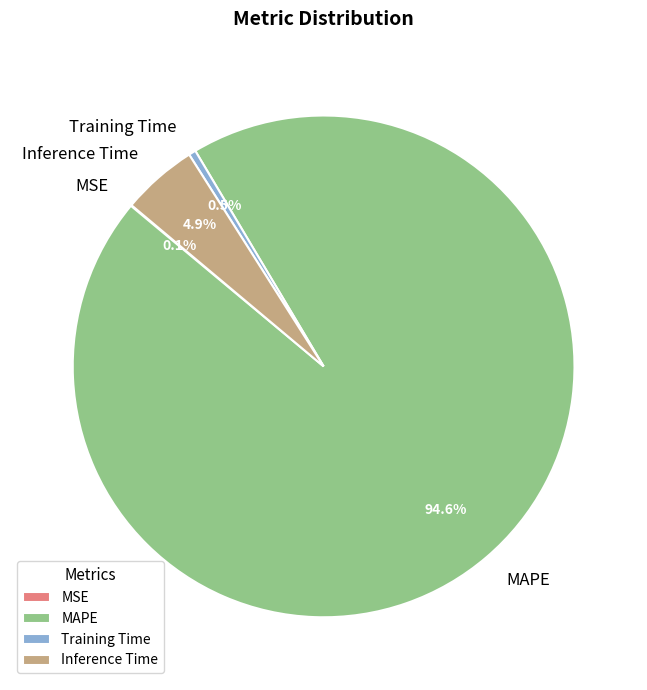

Does any single category account for the majority?

Yes